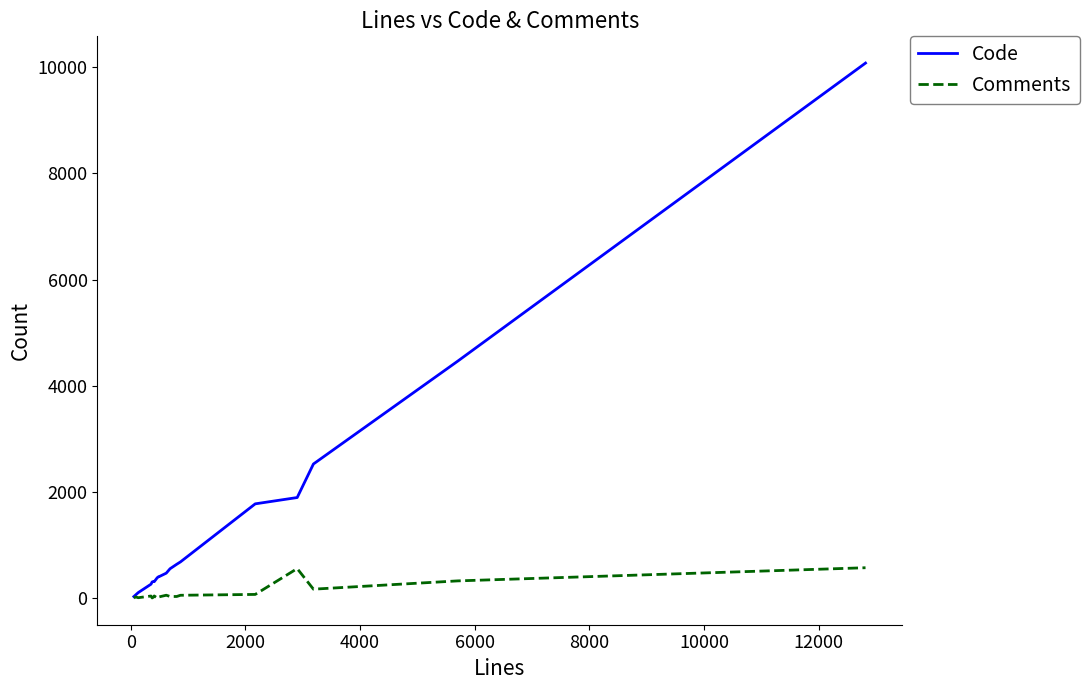

Rank the series by their average value, from lowest to highest.

Comments, Code